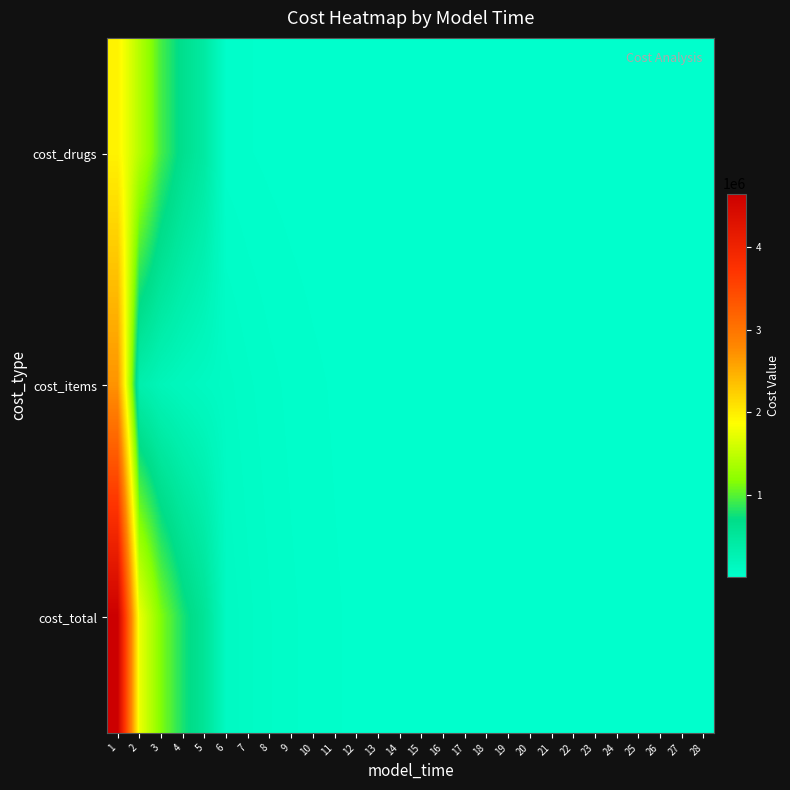

What is the smallest value displayed?

6.6